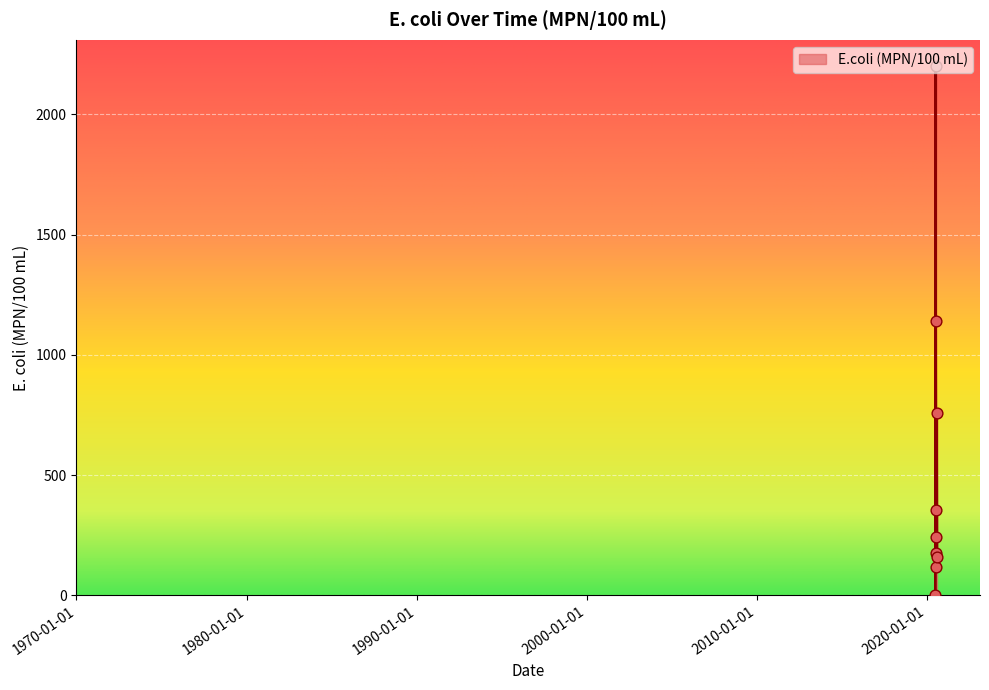

What is the maximum value shown in the chart?

2200.0